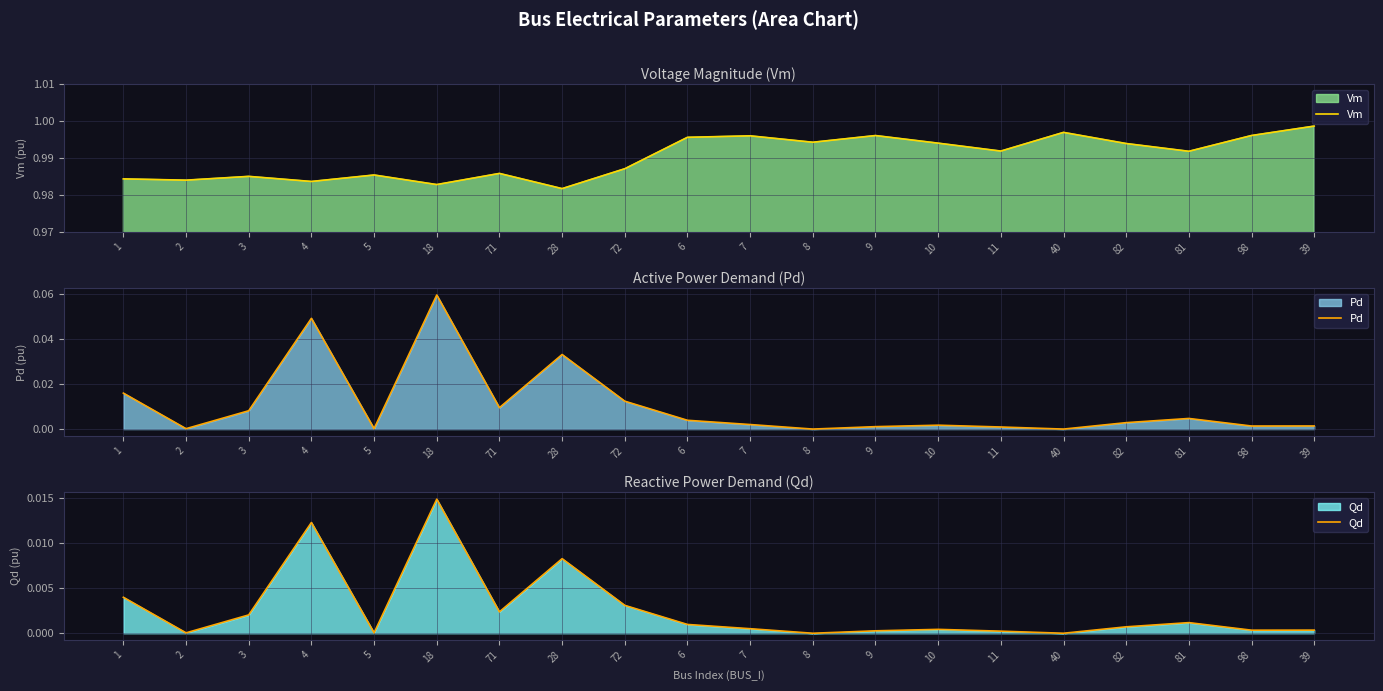

At which category is the sum across all series the highest?

18